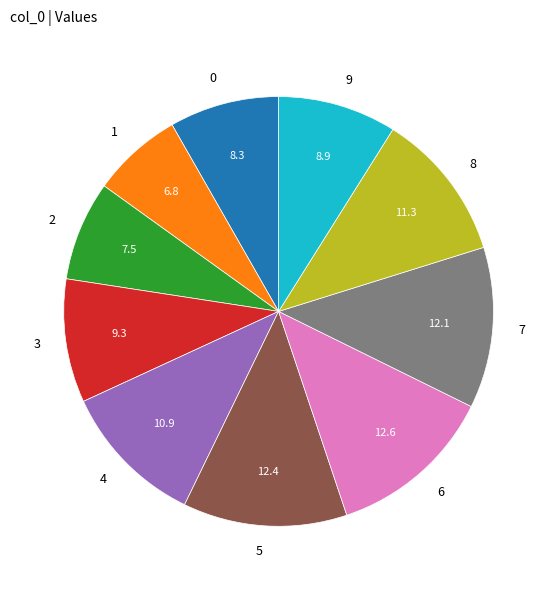

True or false: 7 accounts for 12% of the total.

True